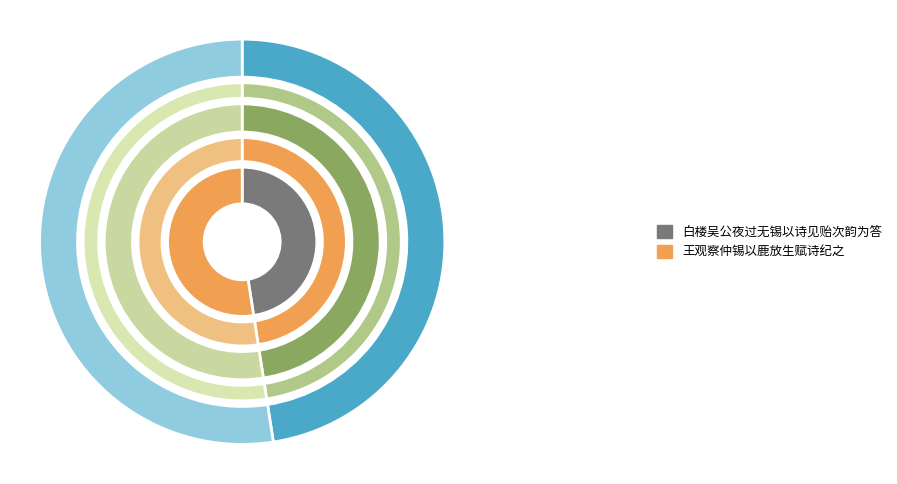

What is the change in value from 白楼吴公夜过无锡以诗见贻次韵为答 to 王观察仲锡以鹿放生赋诗纪之?

+59403